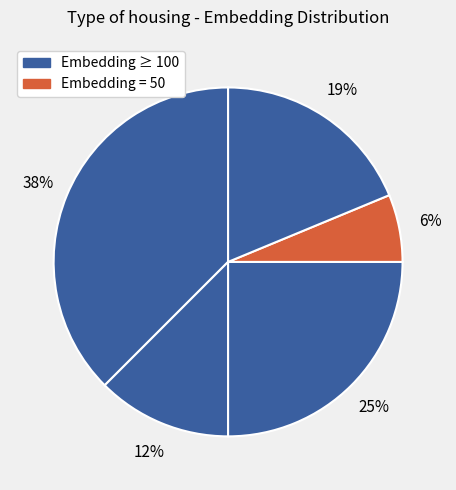

To the nearest percent, what is the average slice percentage?

20%